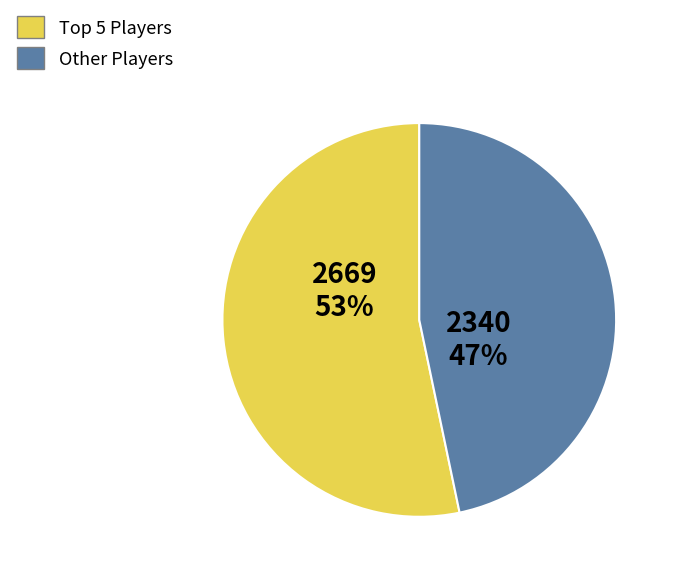

The Other Players slice represents 47% of the pie. True or false?

True